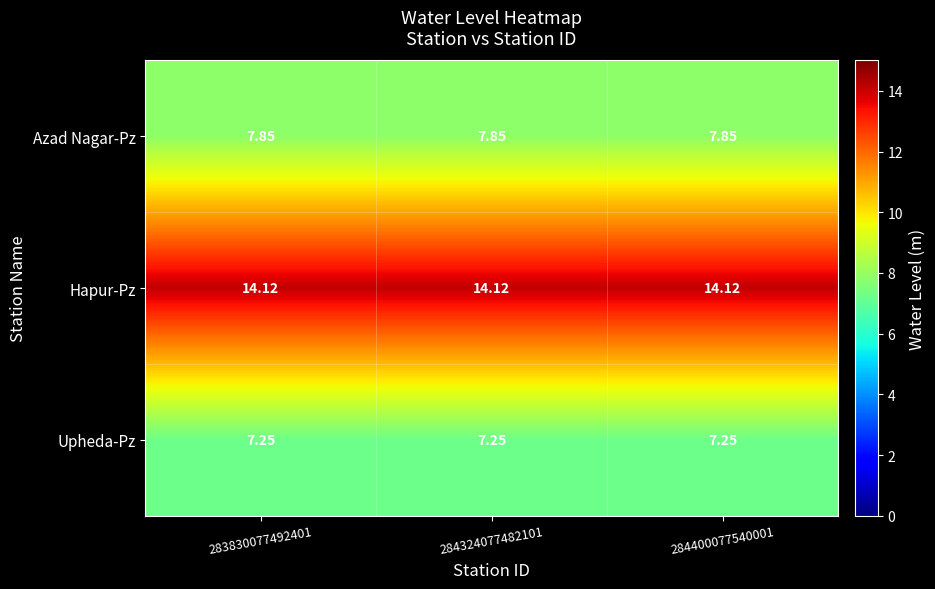

Which series has the largest total across all categories?

Hapur-Pz